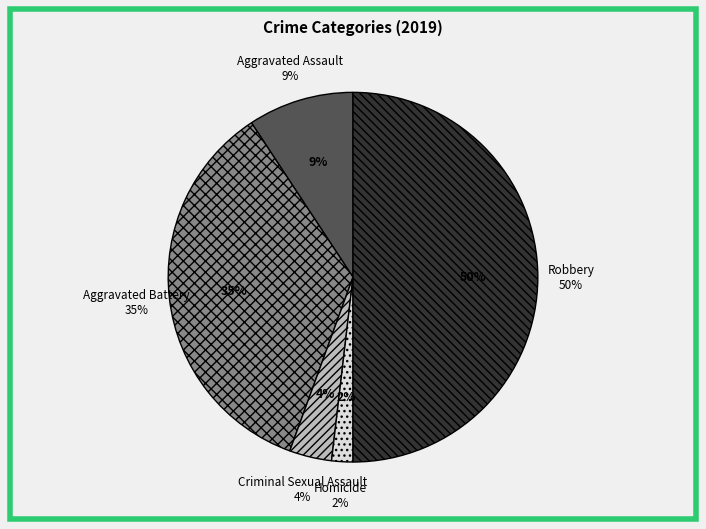

Does Homicide represent more than half of the total?

No